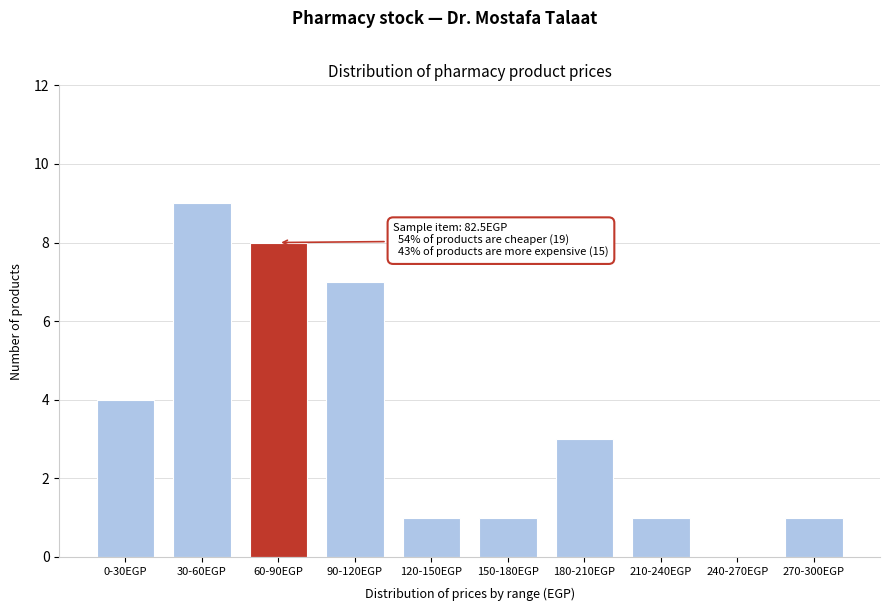

Reading left to right, list all the values displayed in this chart.

0-30EGP=4	30-60EGP=9	60-90EGP=8	90-120EGP=7	120-150EGP=1	150-180EGP=1	180-210EGP=3	210-240EGP=1	240-270EGP=0	270-300EGP=1